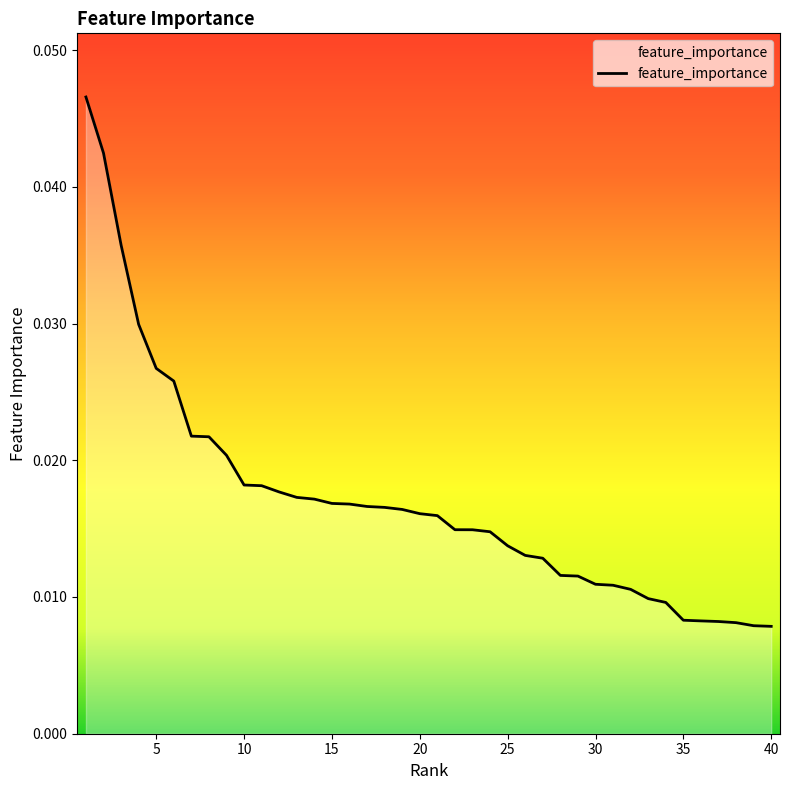

At which label is the value closest to 0?

40